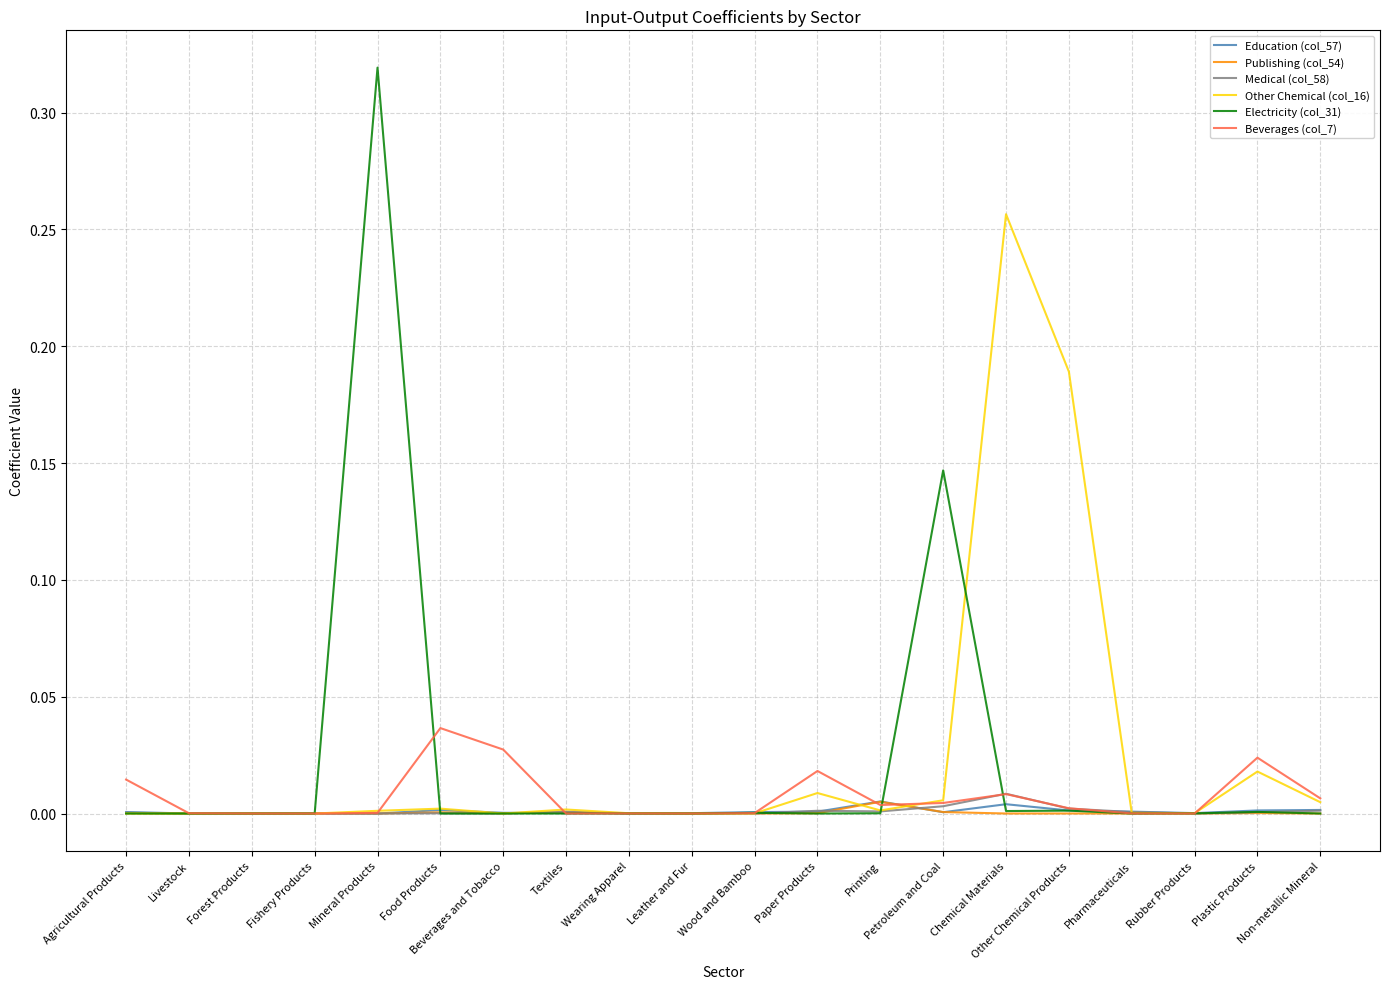

Which series has the largest range (max minus min)?

Electricity (col_31)